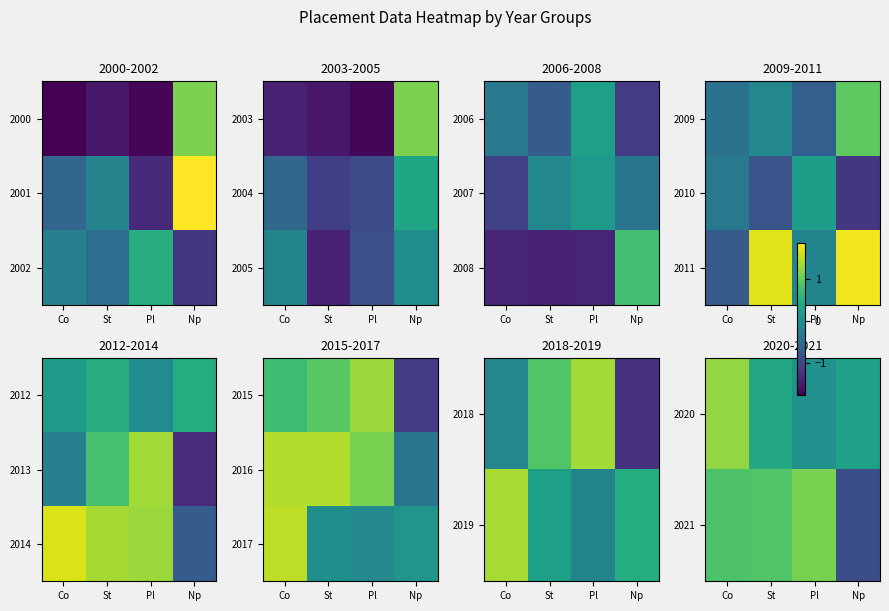

The value of 2020 at Np is 0.3. True or false?

True